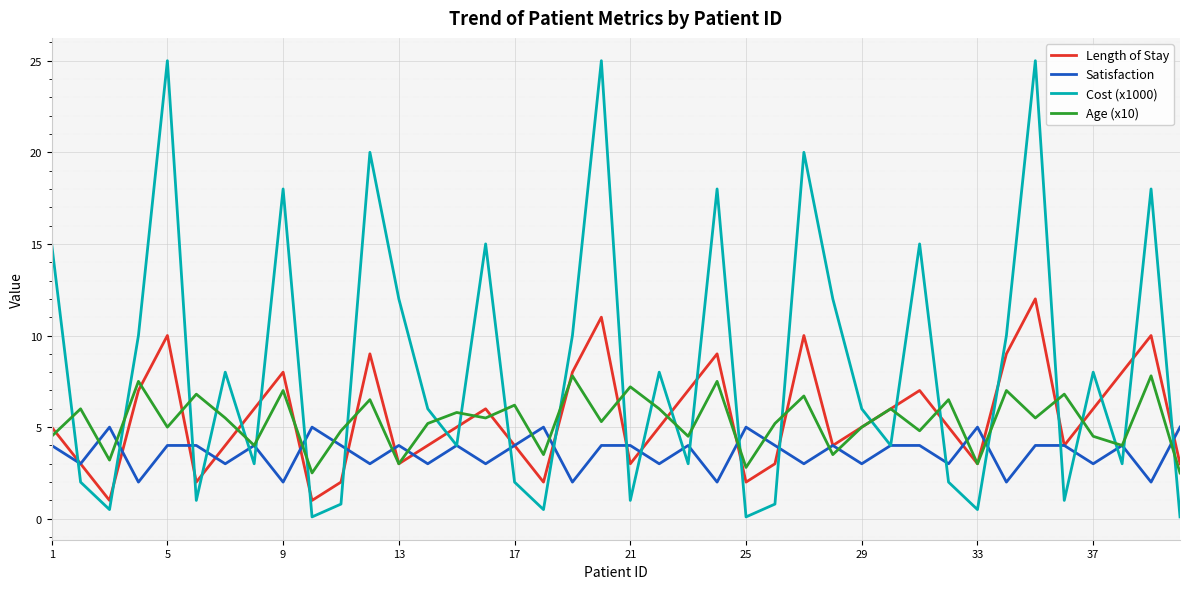

Which series has the largest range (max minus min)?

Cost (x1000)